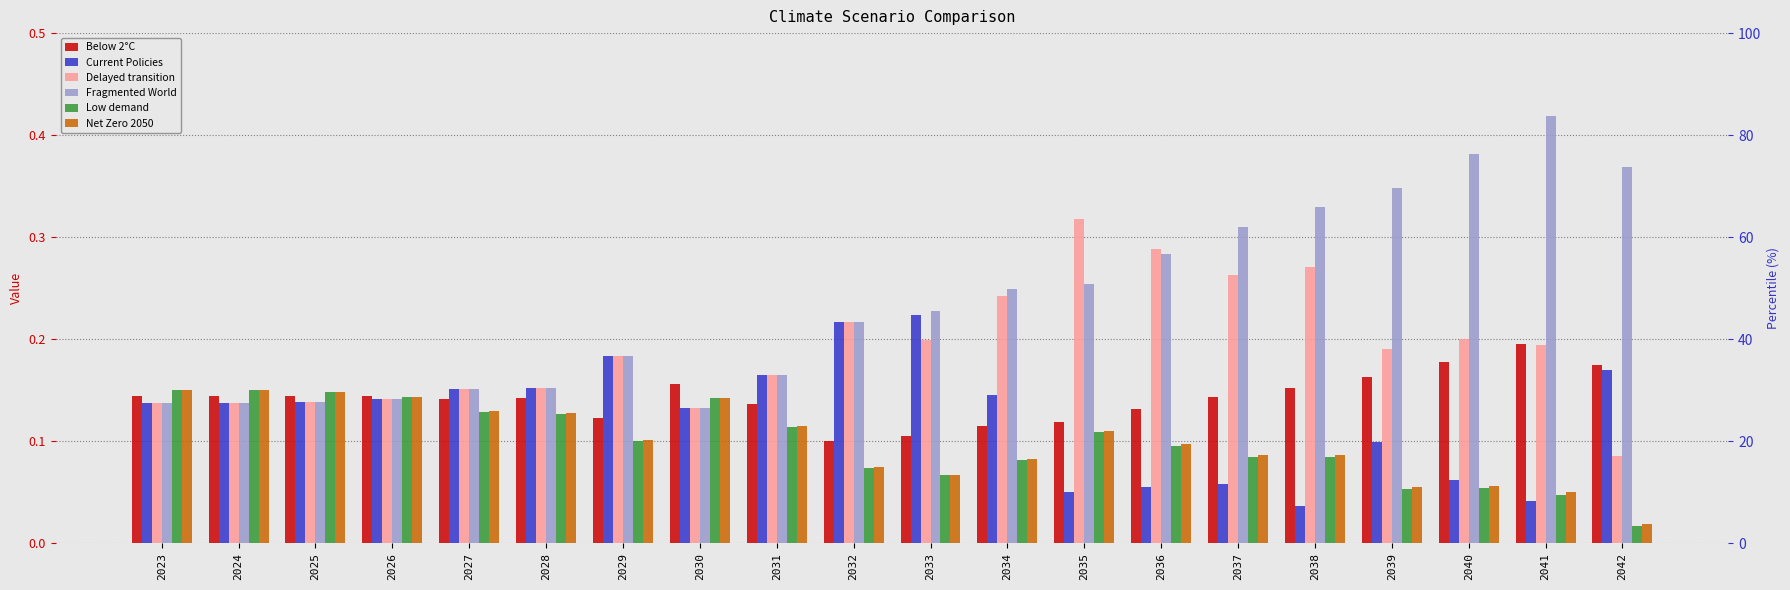

Which series has the largest total across all categories?

Fragmented World